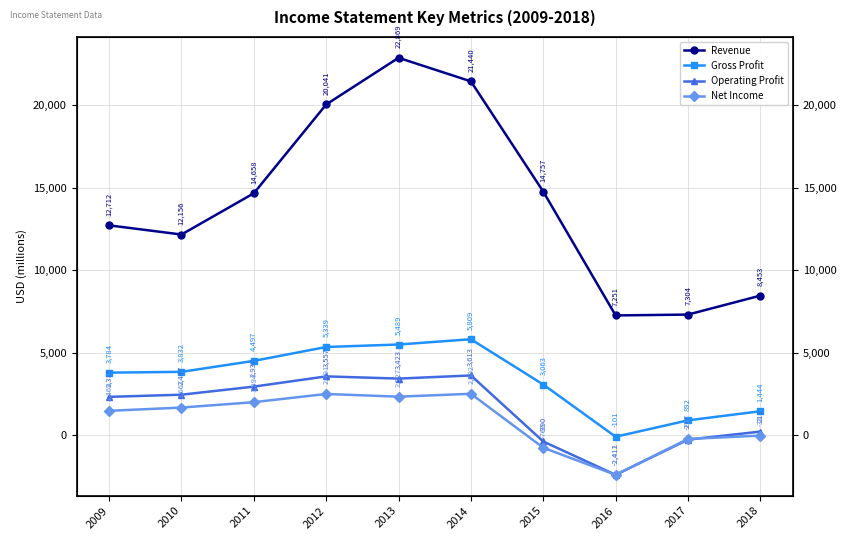

Does the chart display data point markers on the line(s)?

Yes